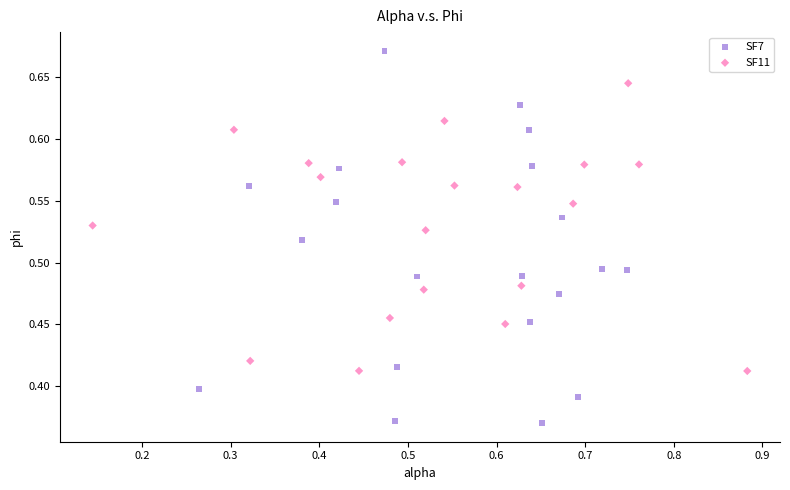

Which series contains the highest Y value?

SF7